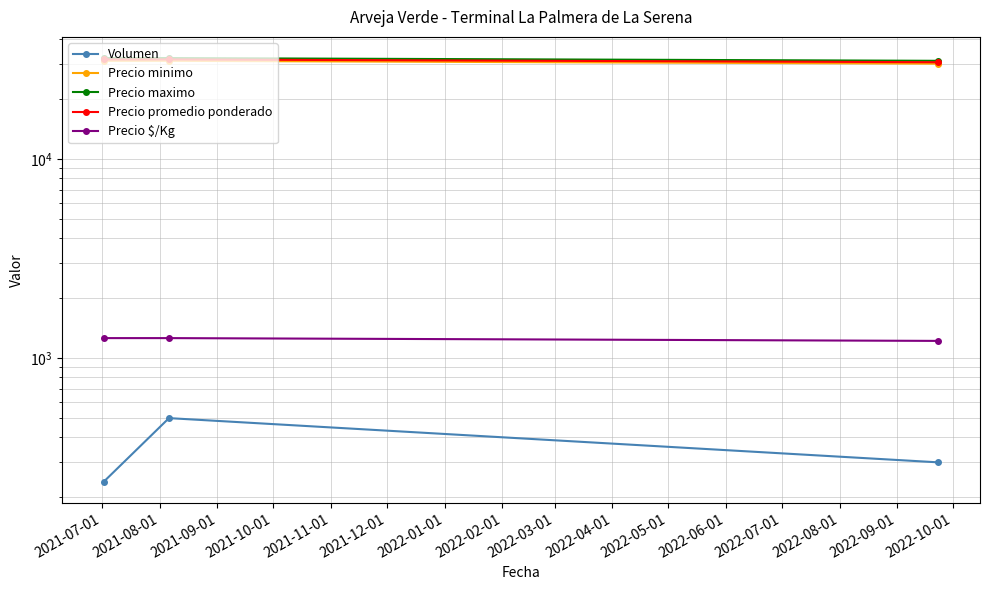

Reading right to left, what are all the values shown in this chart?

Volumen: 300	500	240
Precio minimo: 30000	31000	31000
Precio maximo: 31000	32000	32000
Precio promedio ponderado: 30500	31500	31500
Precio $/Kg: 1220	1260	1260